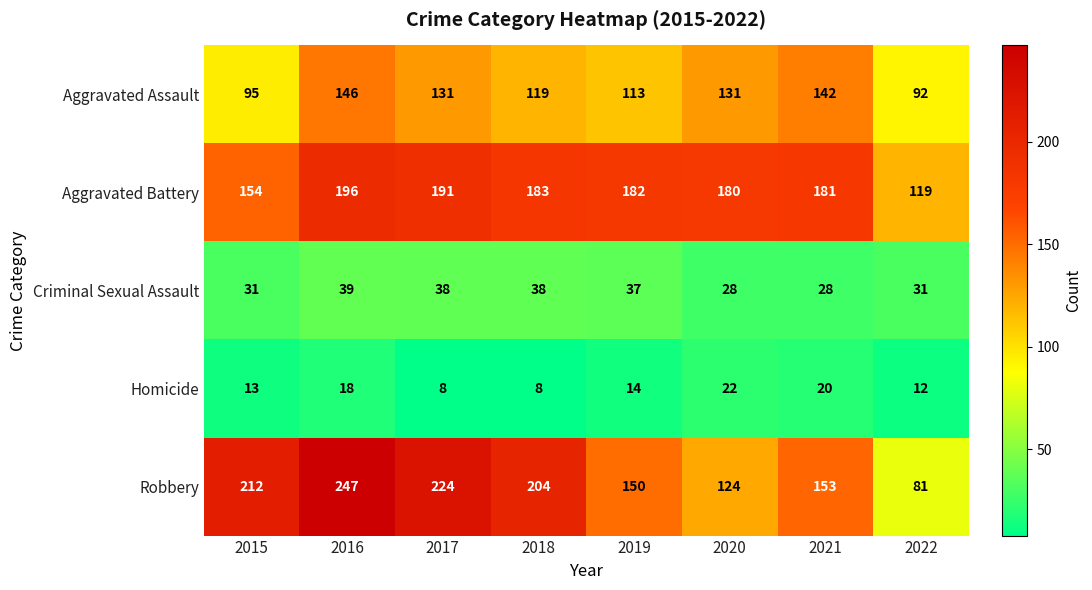

How many categories are shown in the chart?

8